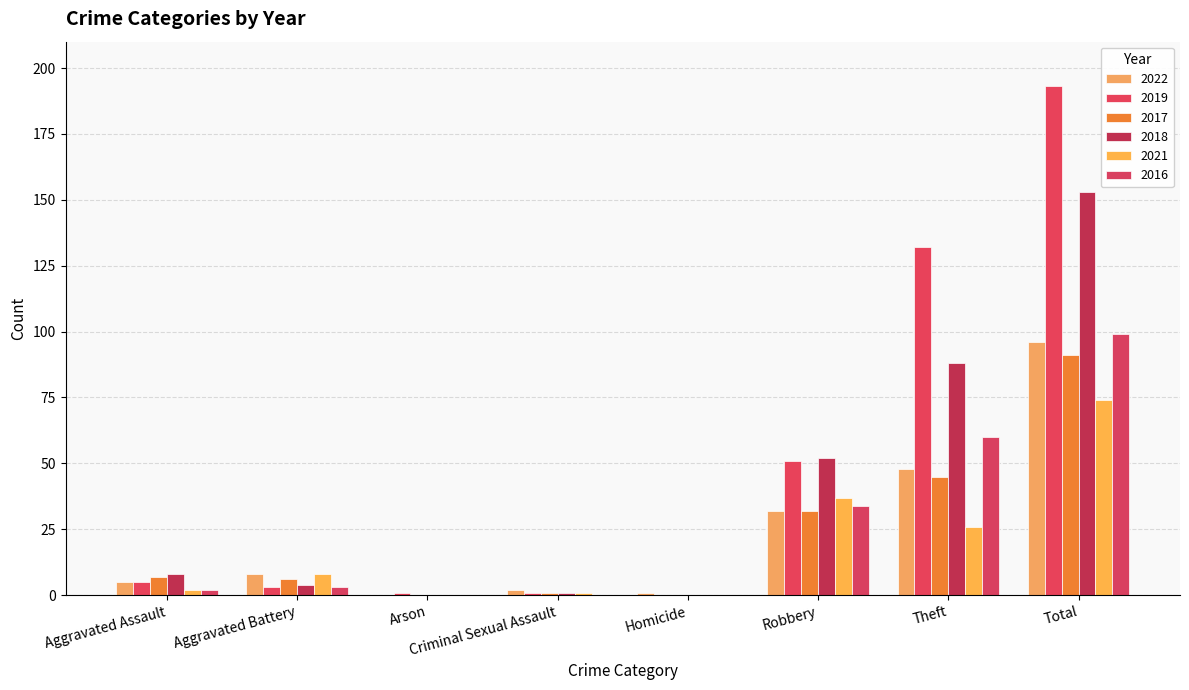

What is the label of the 7th bar from the left?

Theft